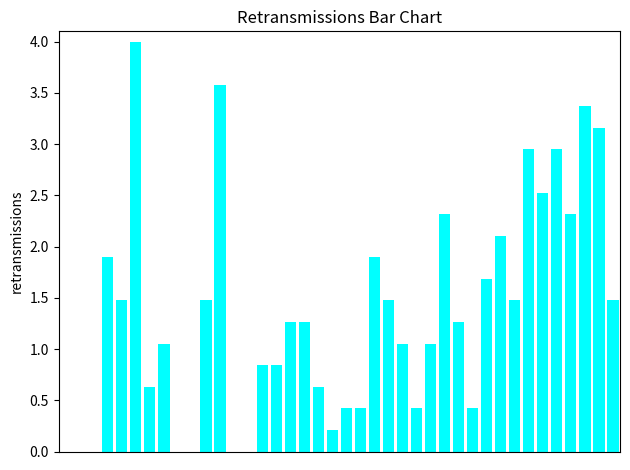

What is the sum of all values?

53.9